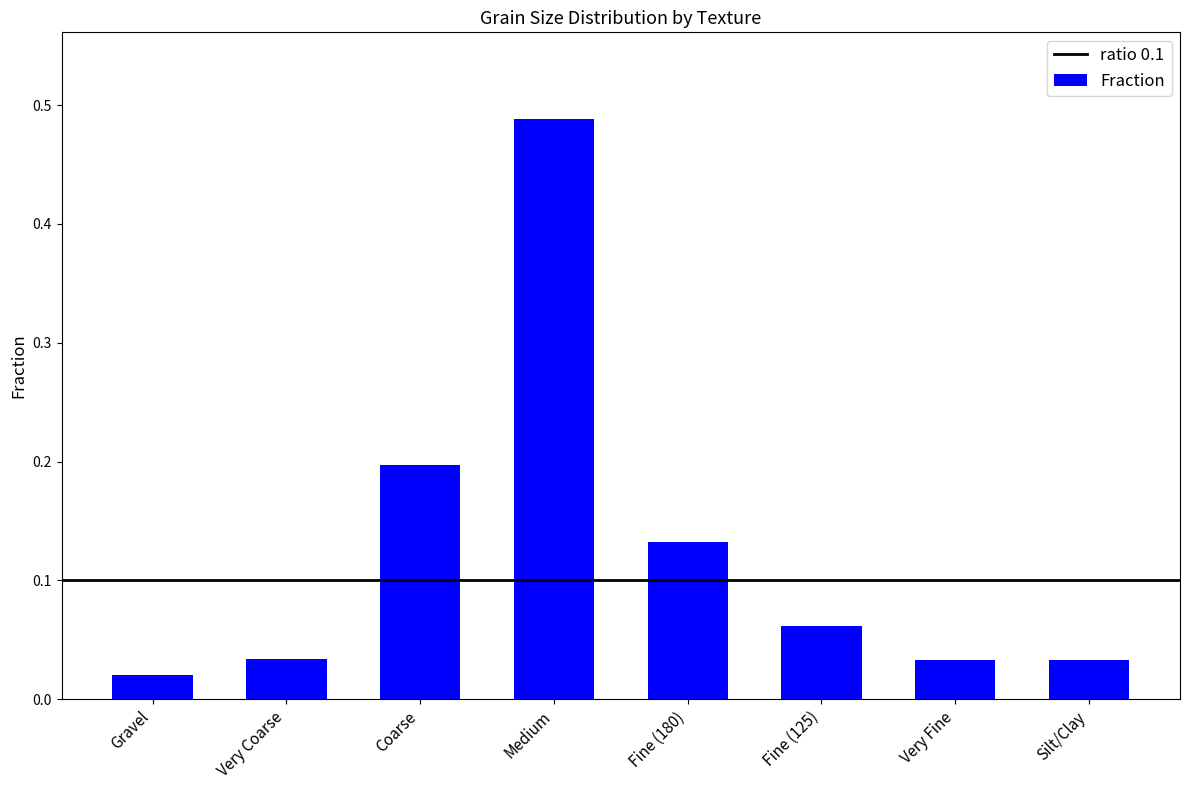

How many bars are there in total?

8